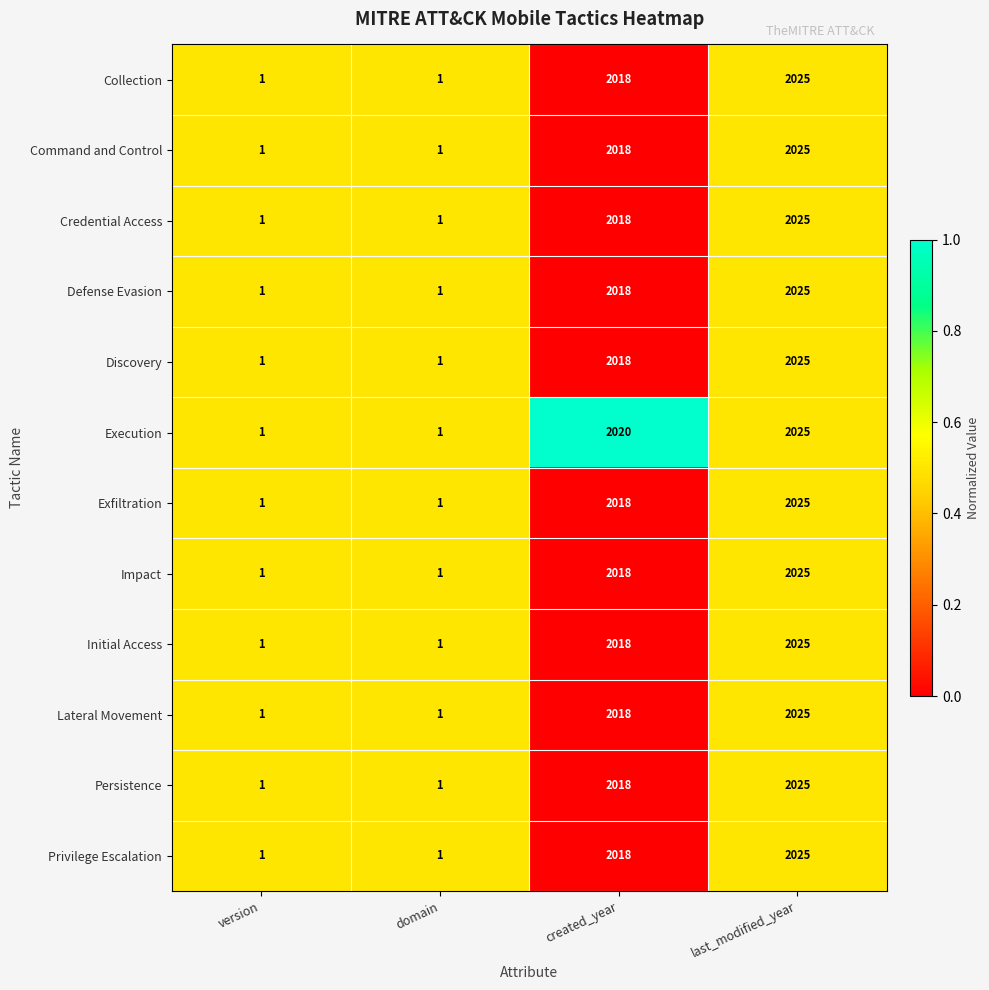

What is the sum of the Execution values at version and created_year?

2021